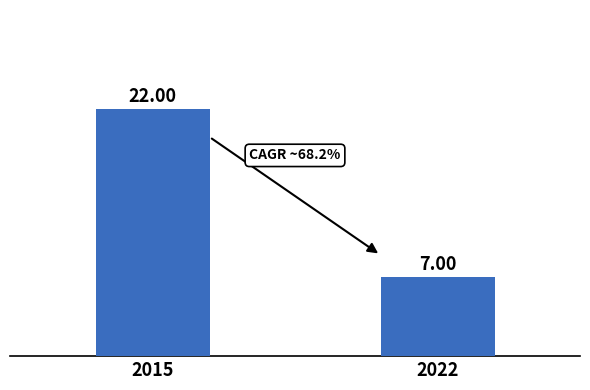

Rank the categories by value from lowest to highest.

2022, 2015